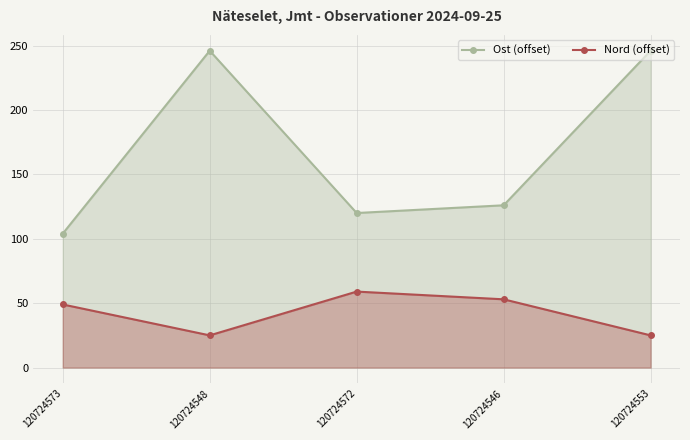

What is the spread (max minus min) of values at 120724573?

55